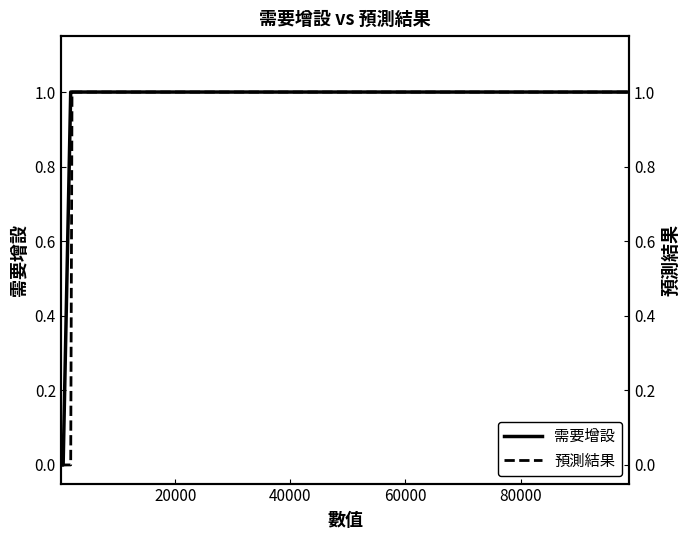

What are all the series names shown in the legend?

需要增設, 預測結果